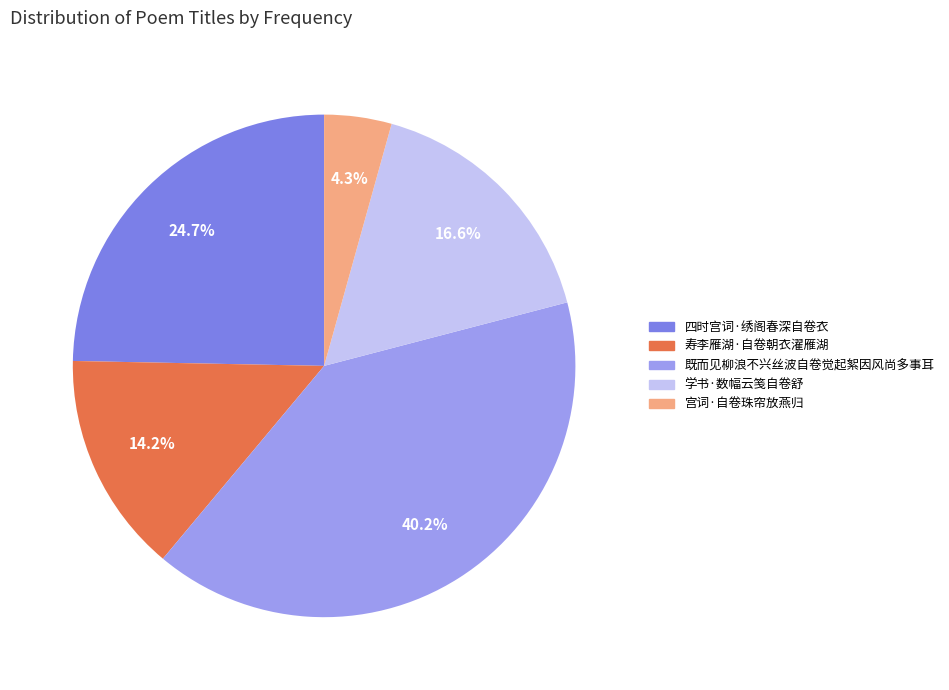

Which slice is the smallest?

宫词·自卷珠帘放燕归